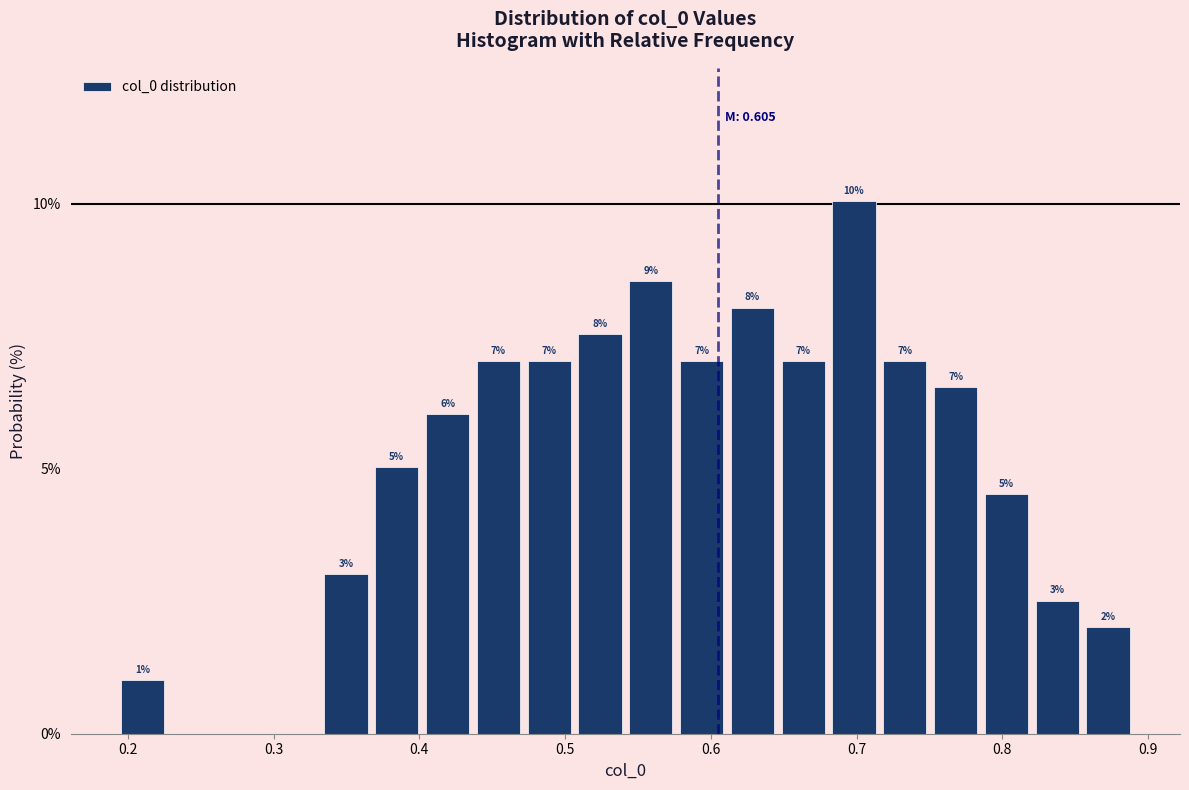

Read against the x-axis, roughly where is the centre of the tallest bar?

0.70